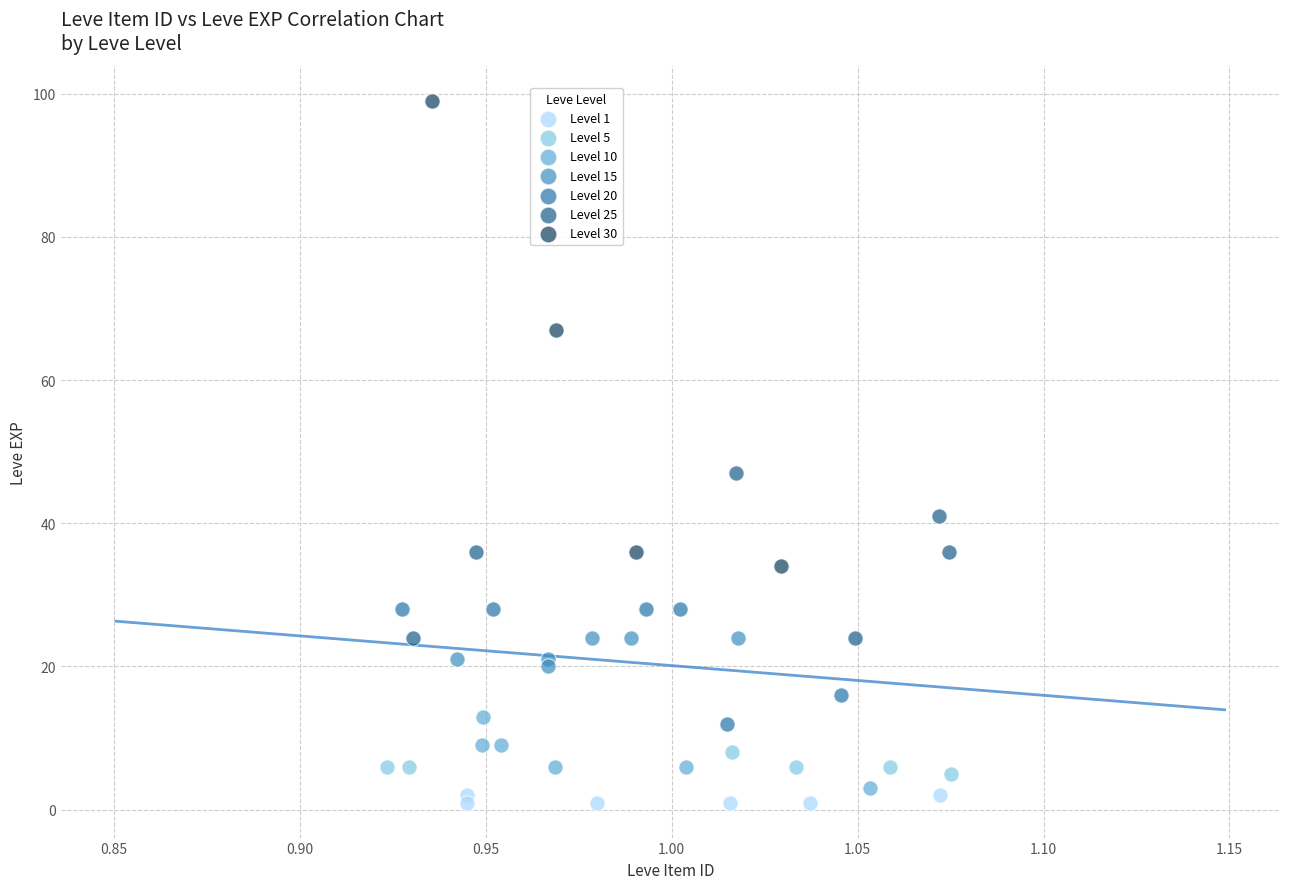

What are all the series names shown in the legend?

Level 1, Level 5, Level 10, Level 15, Level 20, Level 25, Level 30